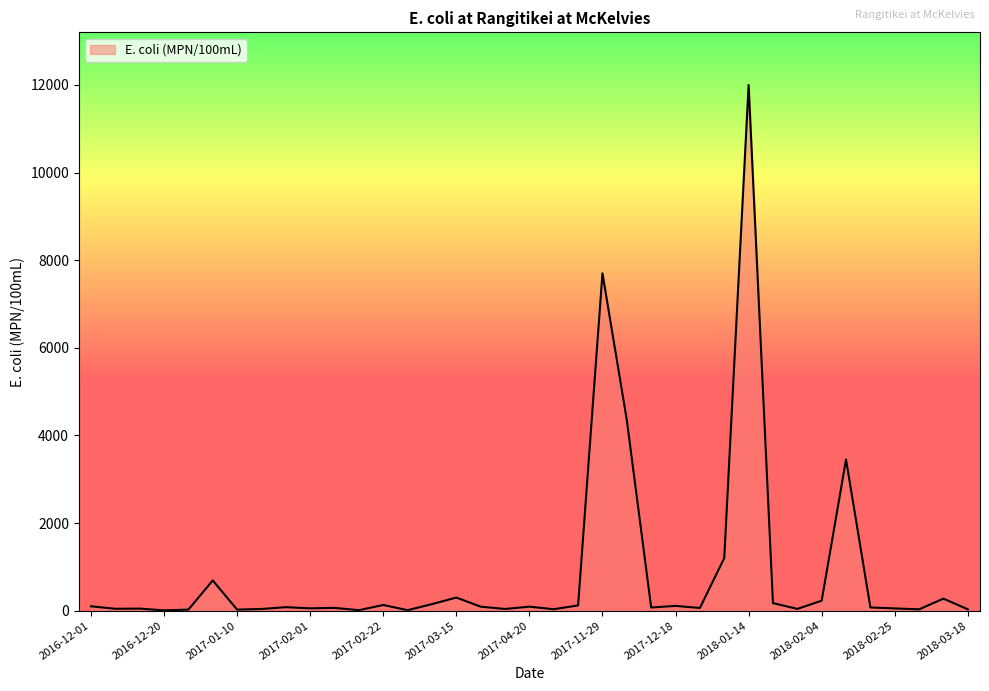

What is the greatest value displayed?

12000